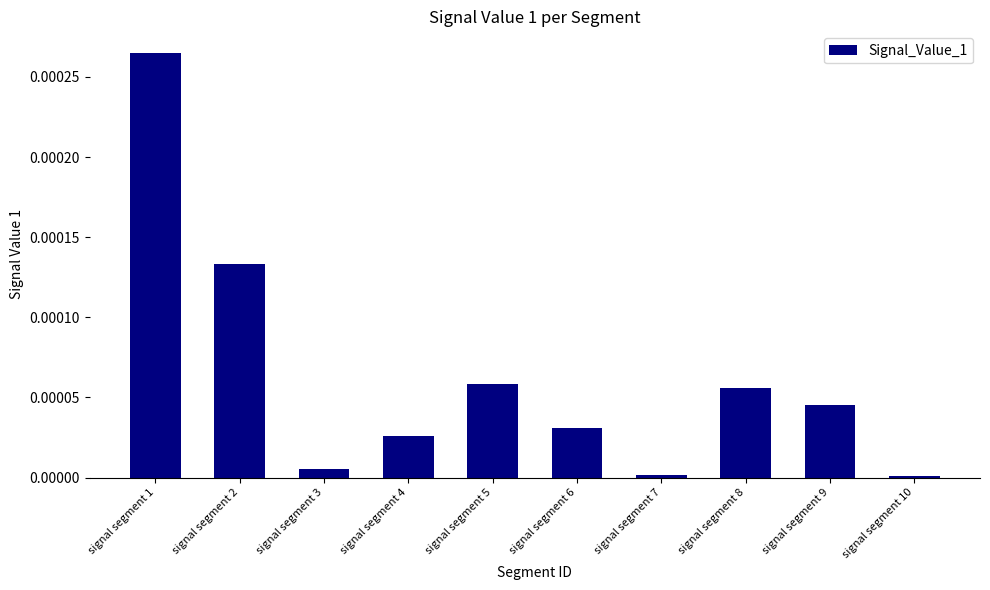

At which category does the chart reach its peak across all series?

signal segment 1